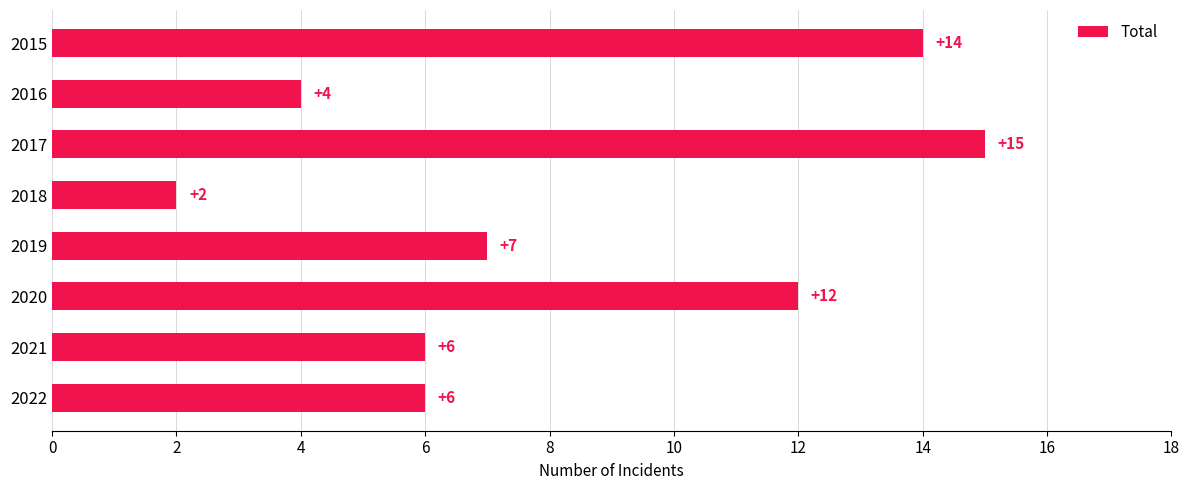

Reading top to bottom, list all the values displayed in this chart.

2015=14	2016=4	2017=15	2018=2	2019=7	2020=12	2021=6	2022=6